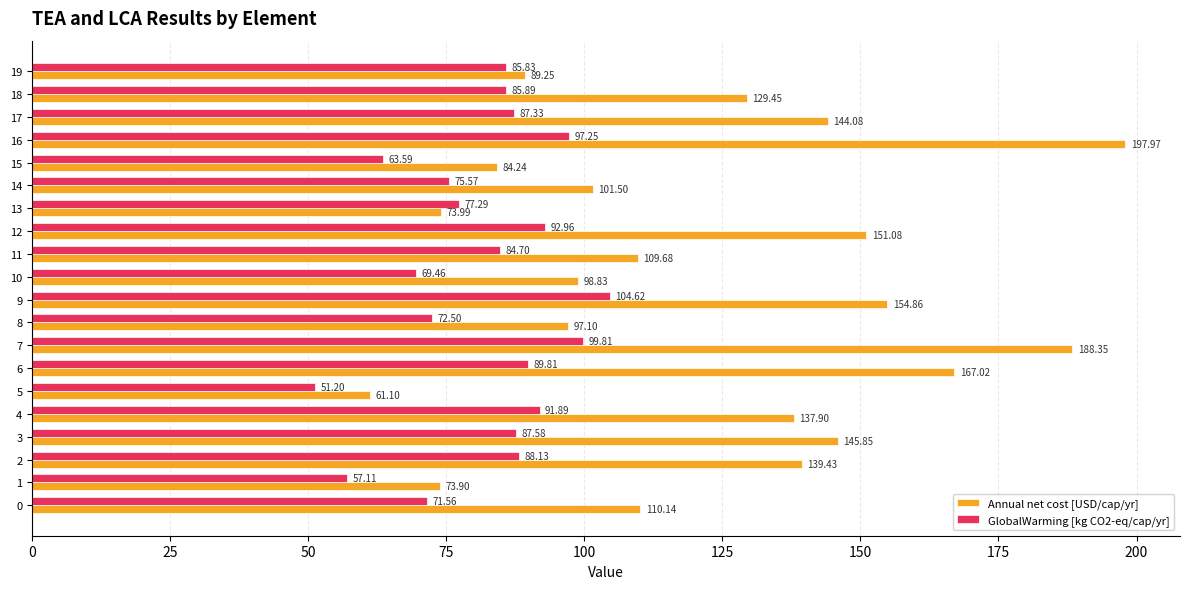

Rank the categories by Annual net cost [USD/cap/yr] value from highest to lowest.

16, 7, 6, 9, 12, 3, 17, 2, 4, 18, 0, 11, 14, 10, 8, 19, 15, 13, 1, 5